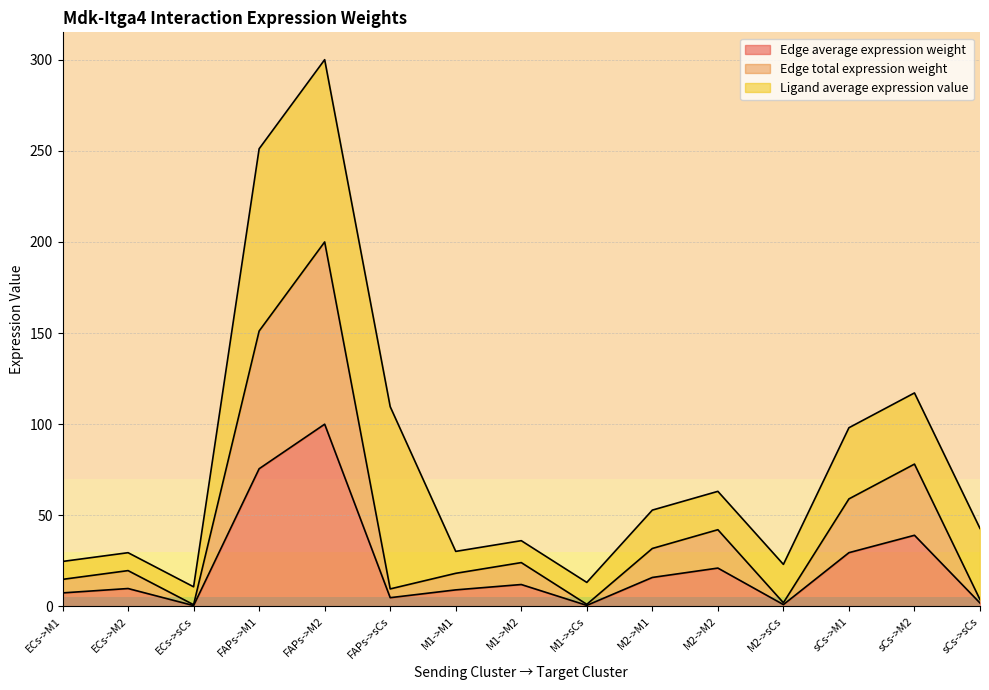

Does the chart display data point markers on the line(s)?

No